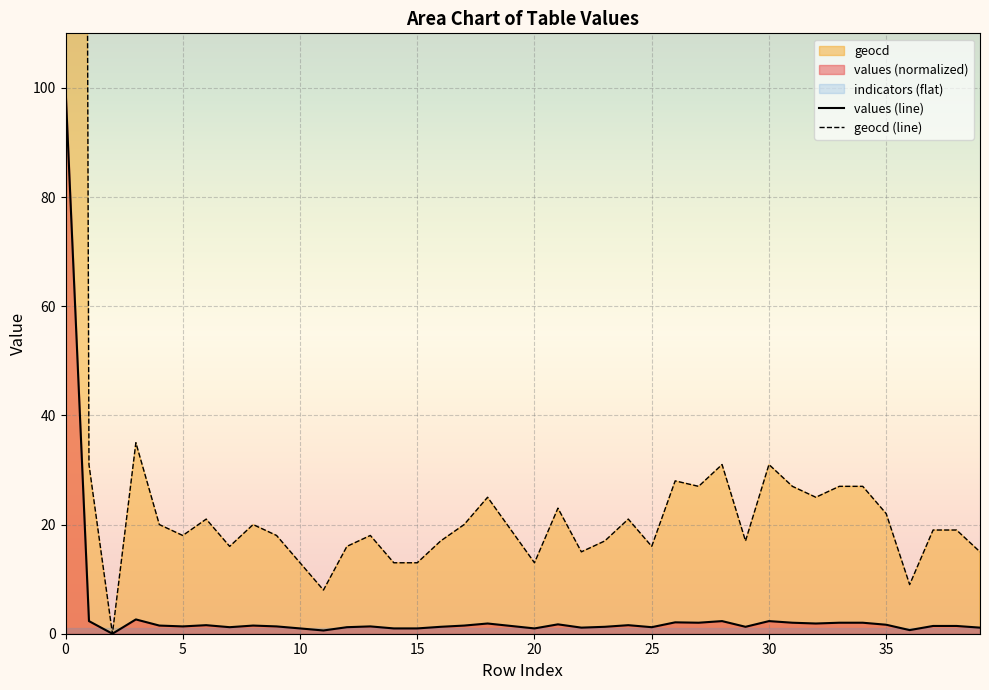

Is it true that values (line) equals 2.3 at 30?

True